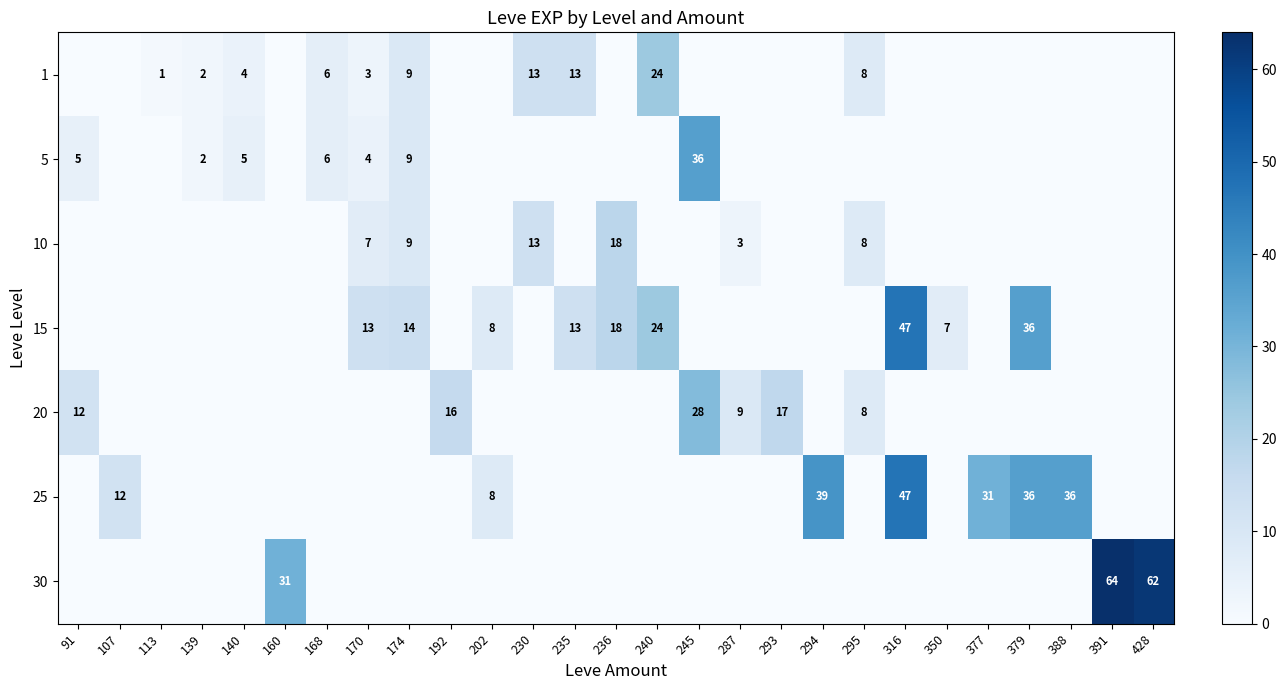

Which series changed the most between 91 and 377?

25